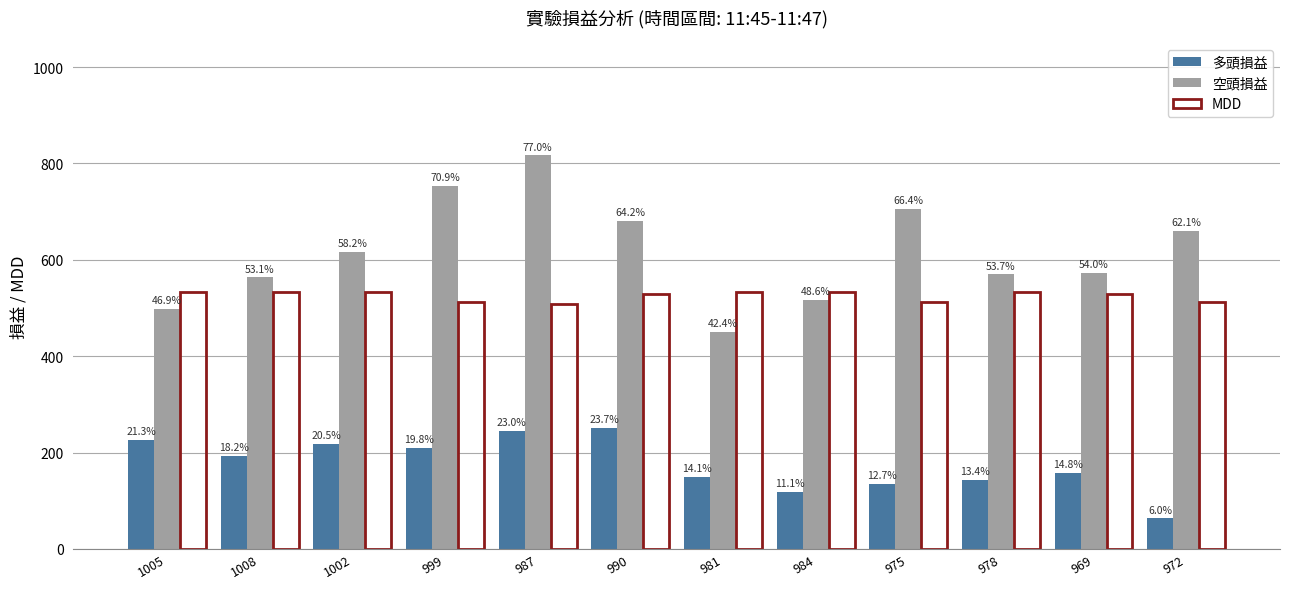

Reading left to right, list all the values displayed in this chart.

多頭損益: 1005=225.6	1008=193.2	1002=217.9	999=210.2	987=244.1	990=251.9	981=149.9	984=117.5	975=134.5	978=142.3	969=156.9	972=63.3
空頭損益: 1005=497.4	1008=563.5	1002=617.0	999=752.5	987=816.7	990=681.3	981=449.8	984=516.0	975=704.9	978=569.5	969=572.9	972=659.2
MDD: 1005=533.0	1008=533.0	1002=533.0	999=513.0	987=508.0	990=528.0	981=533.0	984=533.0	975=513.0	978=533.0	969=528.0	972=513.0